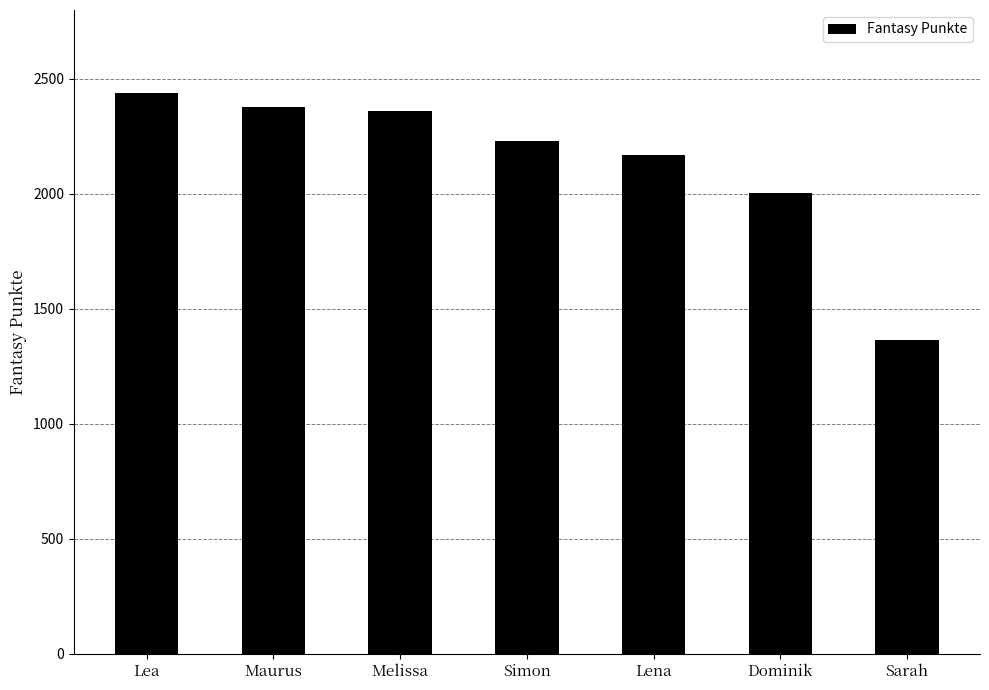

Which label corresponds to the largest value in the chart?

Lea